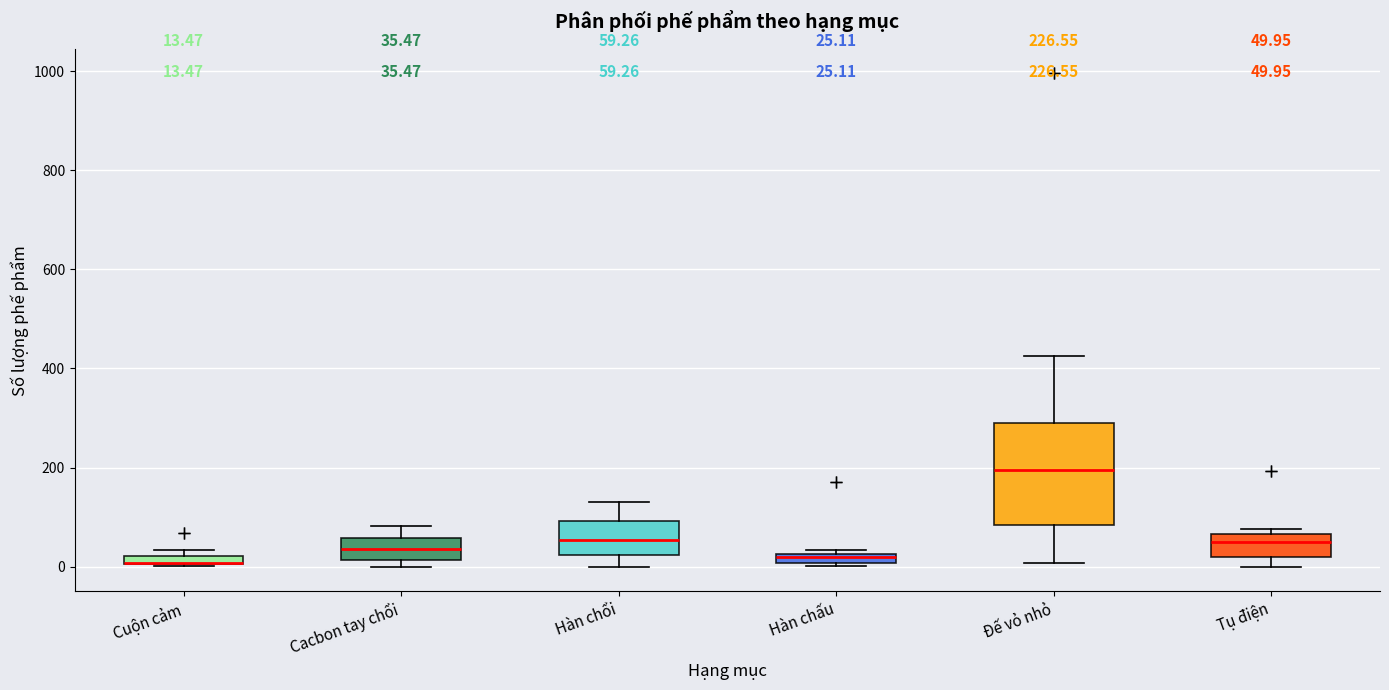

Comparing the boxes themselves (not the whiskers), which one is the tallest?

Đế vỏ nhỏ